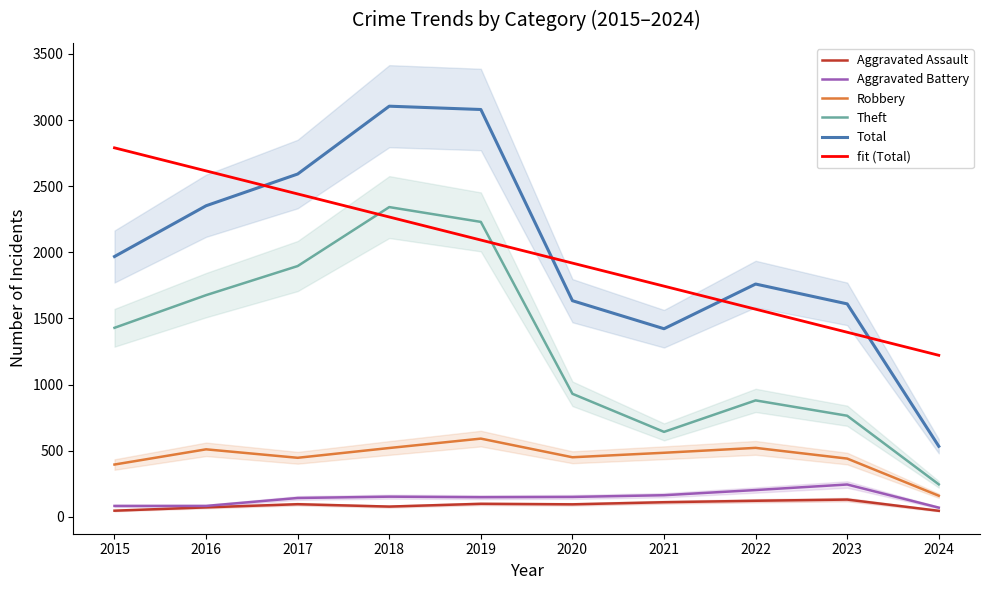

Rank the categories by Total value from lowest to highest.

2024, 2021, 2023, 2020, 2022, 2015, 2016, 2017, 2019, 2018